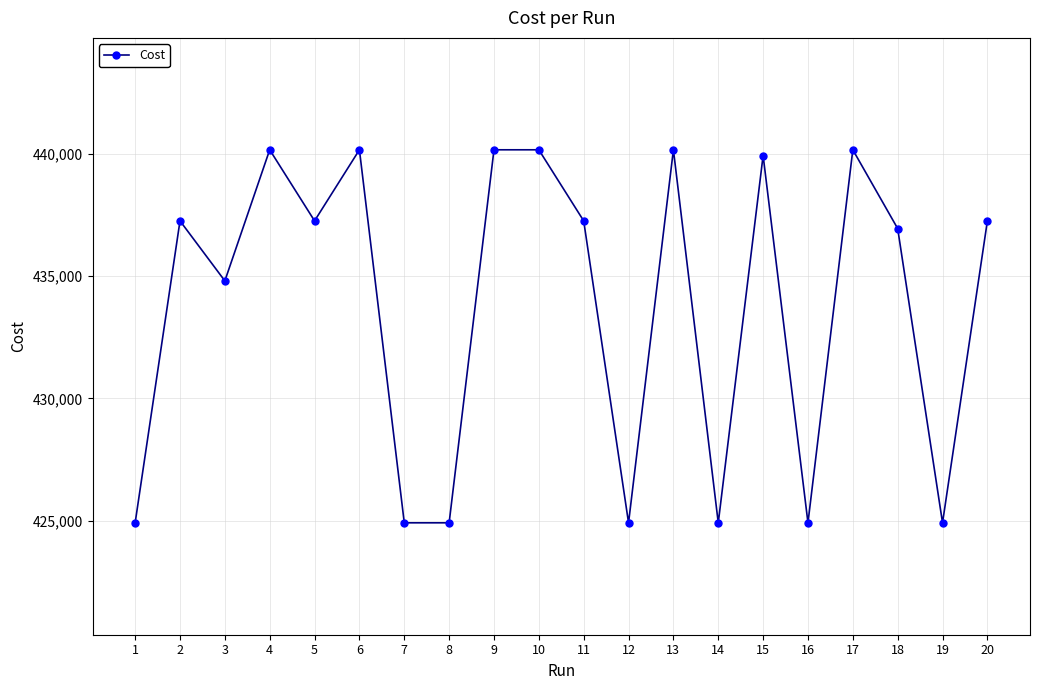

What is the difference between the maximum and minimum values?

15262.0